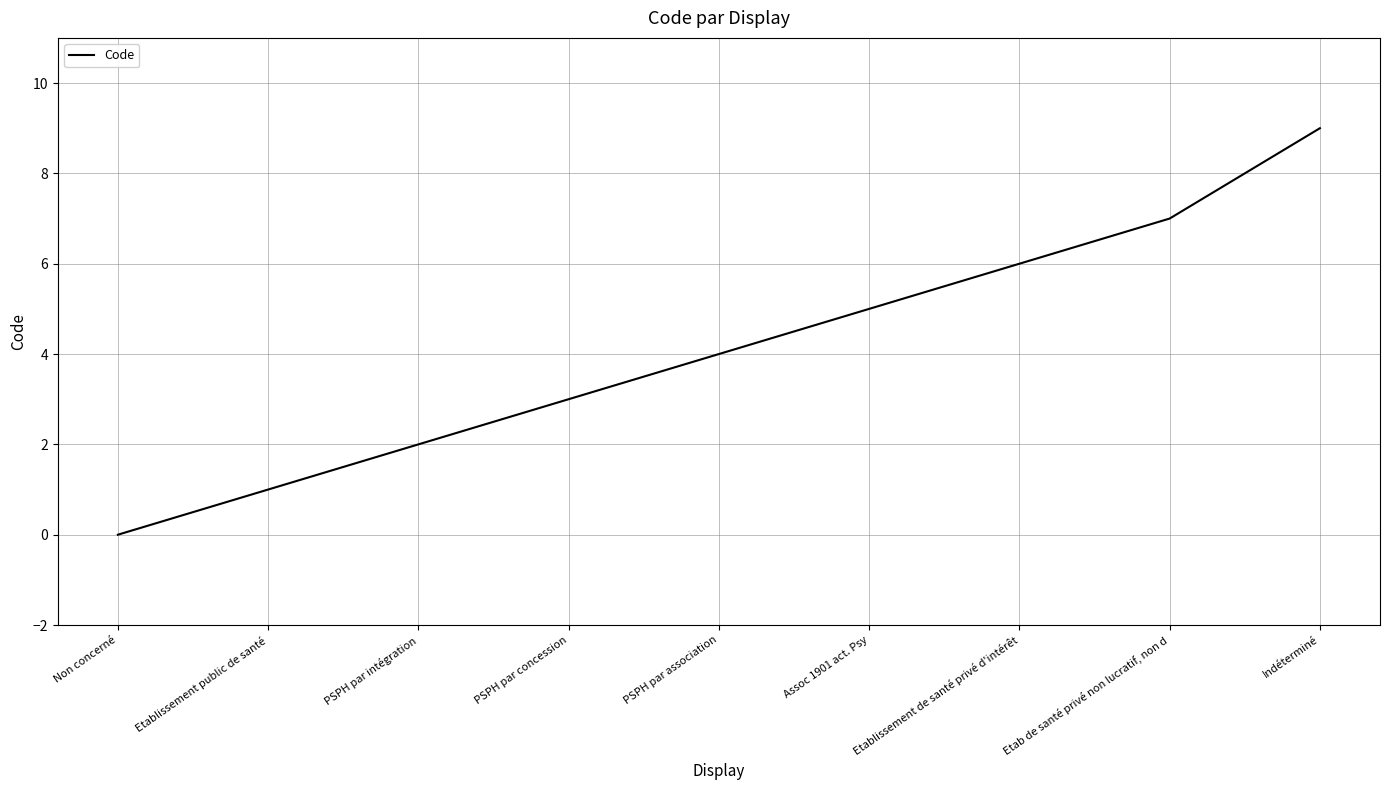

Count the values in the range 2 to 6.

5